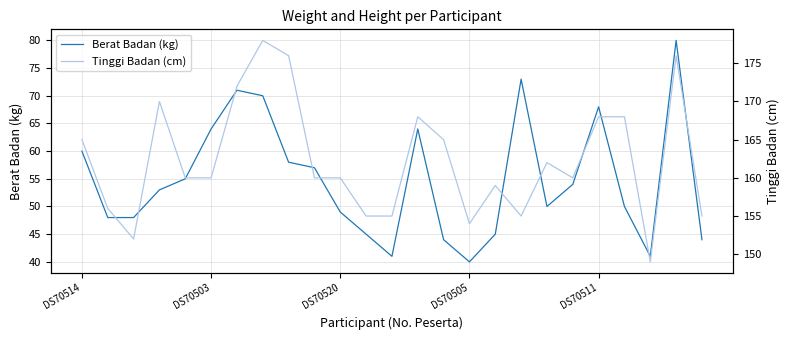

True or false: Tinggi Badan (cm) and Berat Badan (kg) cross at least once.

False